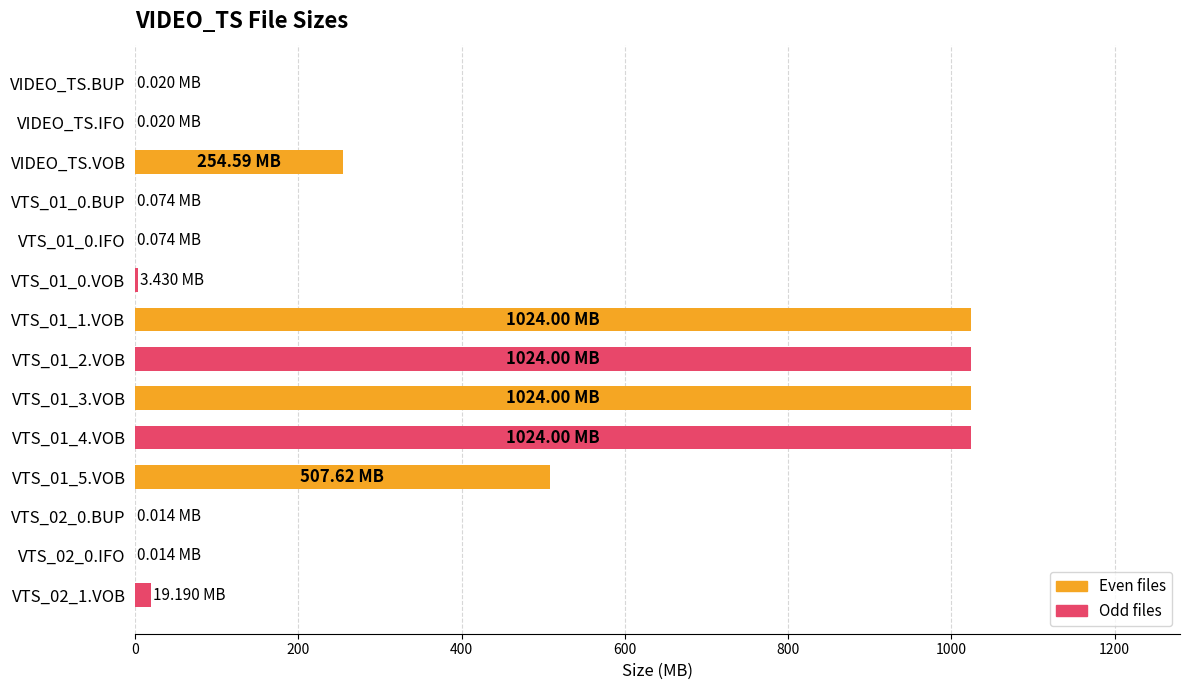

What is the greatest value displayed?

1024.0